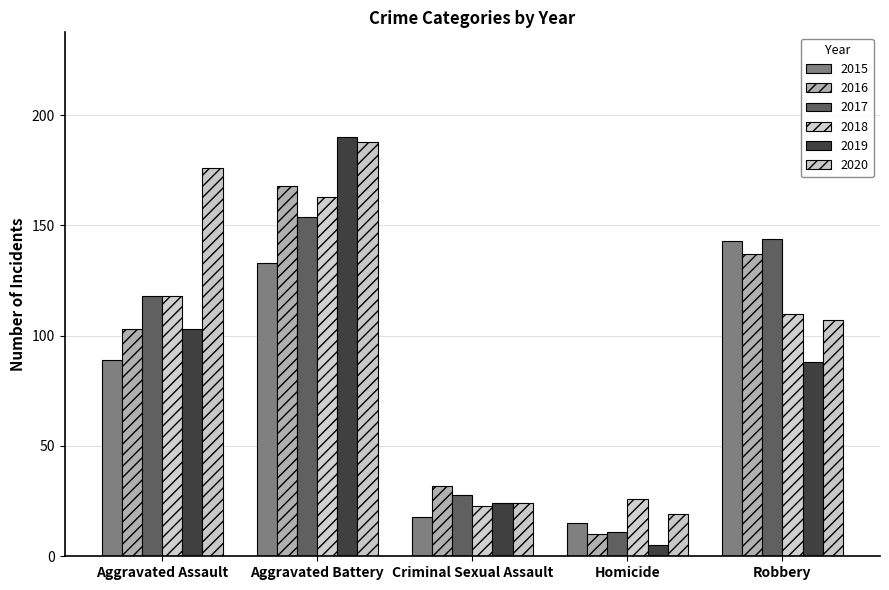

Where is 2019 nearest to the value 97?

Aggravated Assault